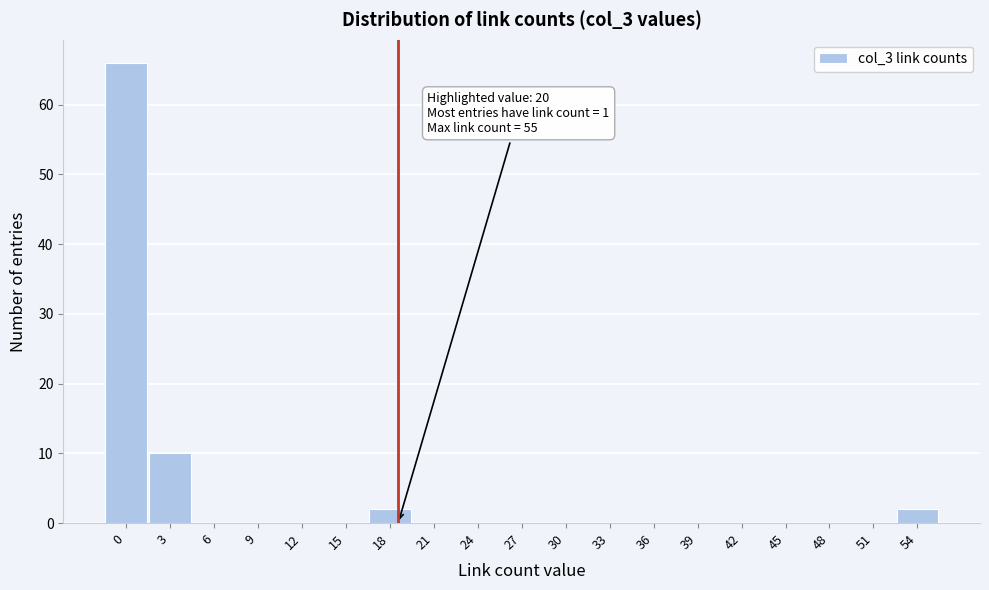

Reading left to right, extract all data points from this chart.

0=66	3=10	6=0	9=0	12=0	15=0	18=2	21=0	24=0	27=0	30=0	33=0	36=0	39=0	42=0	45=0	48=0	51=0	54=2